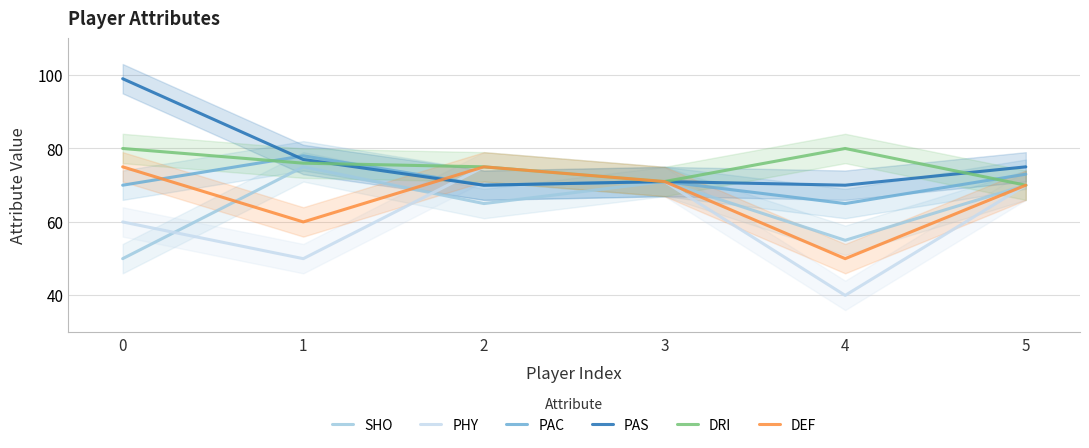

Is the value of DRI at 1 greater than the value of DEF at 3?

Yes